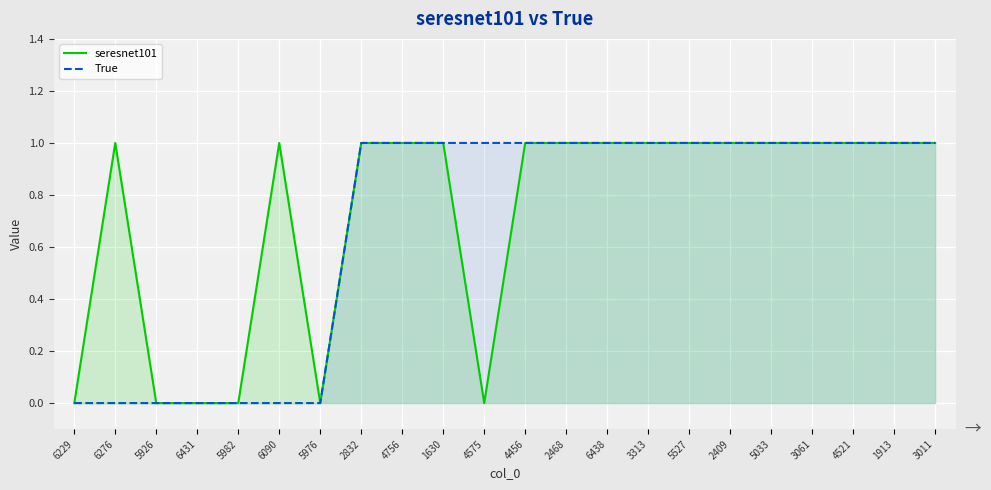

What is the difference between the second highest and second lowest values in the seresnet101 series?

1